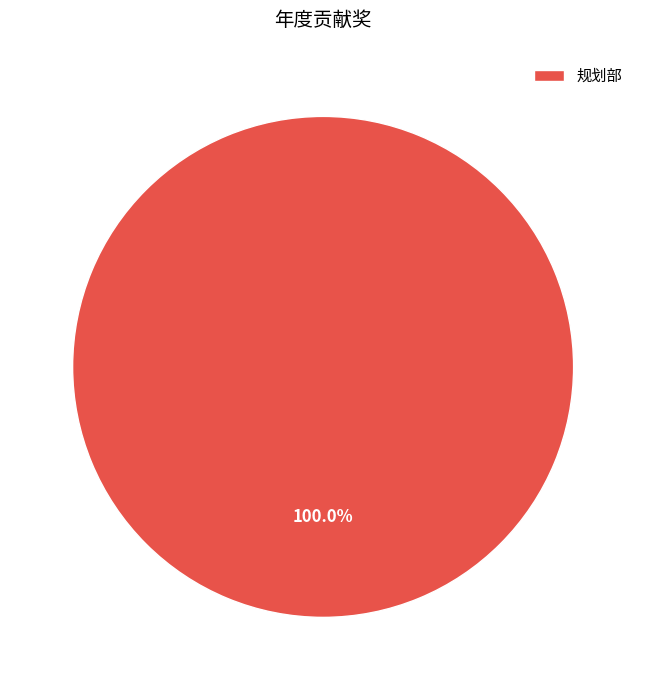

Rank the categories by value from lowest to highest.

规划部